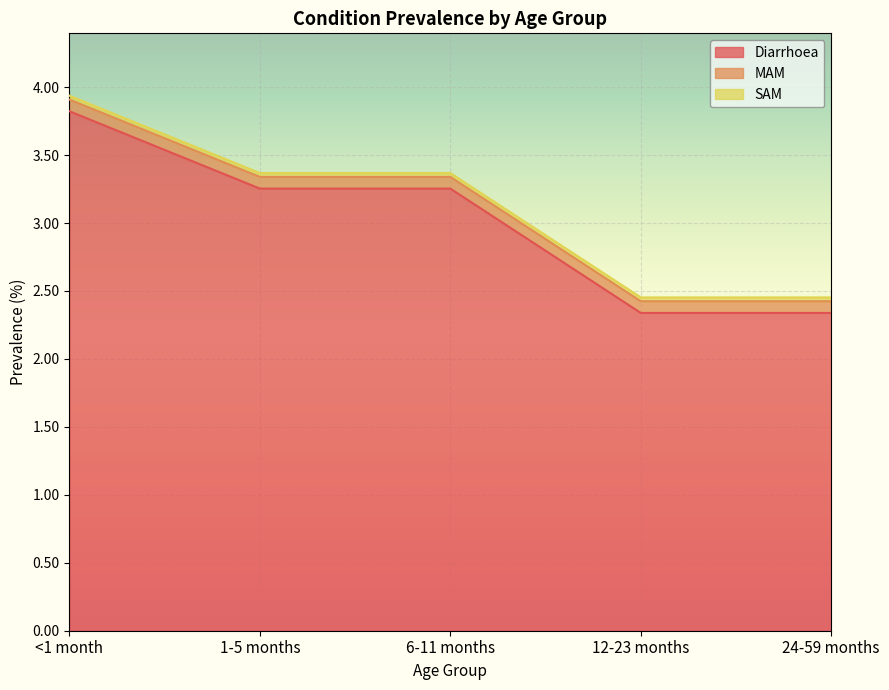

Which category has the highest value in the MAM series?

<1 month